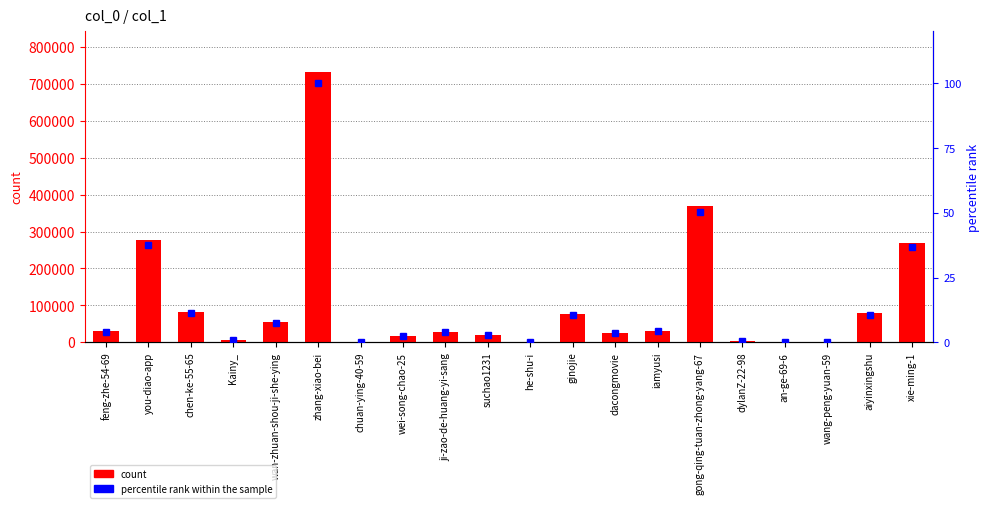

Which series changed the most between wan-zhuan-shou-ji-she-ying and dylanZ-22-98?

count